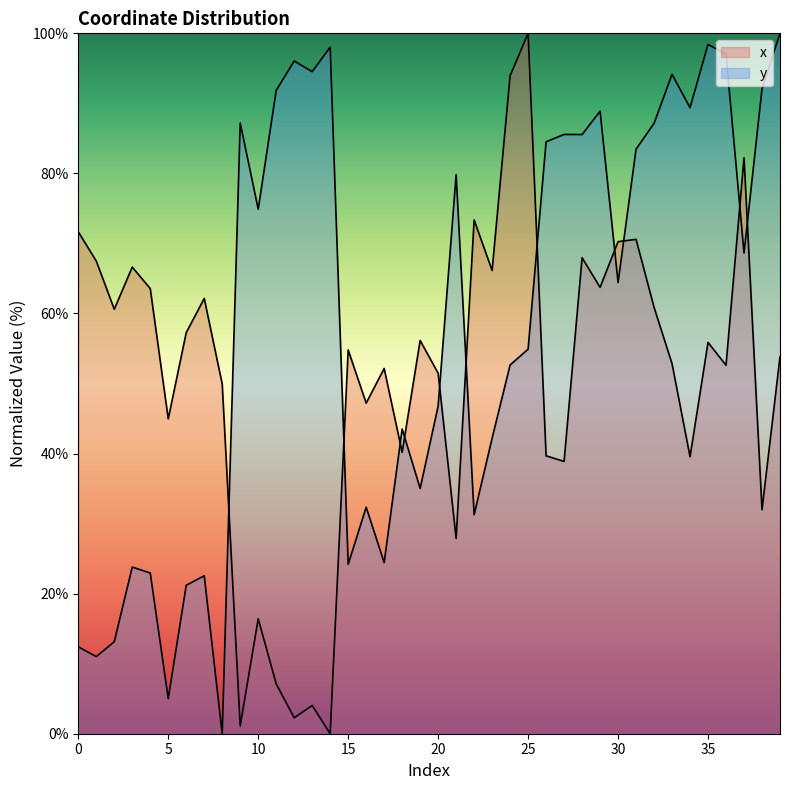

After their last crossing, which series has the higher values: y or x?

y